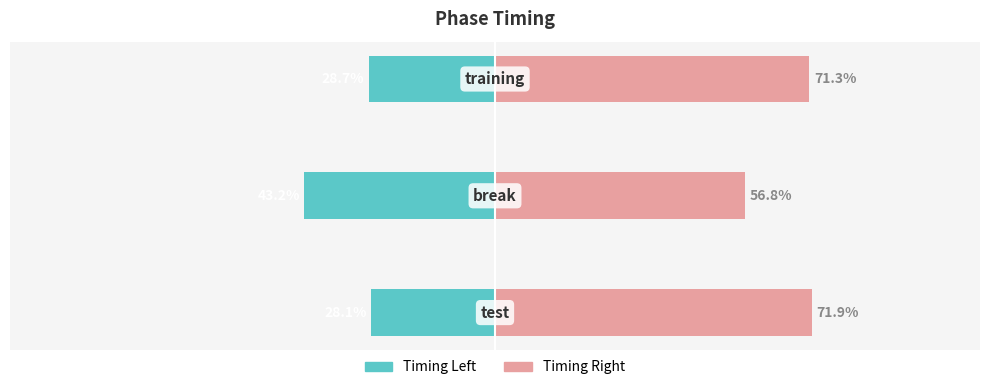

What is the difference between the Timing Left values at 2 and 0?

0.6